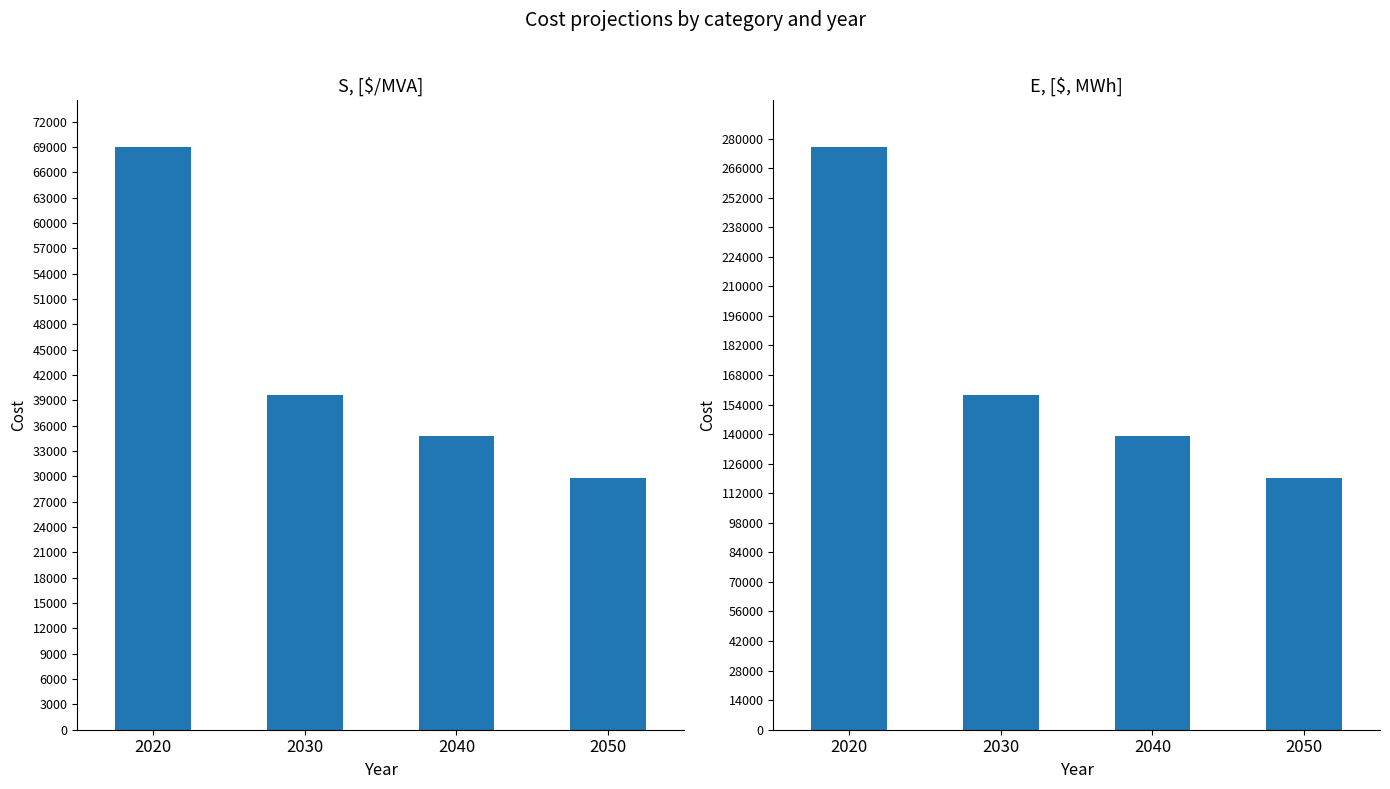

What are all the series names shown in the legend?

S, [$/MVA], E, [$, MWh]